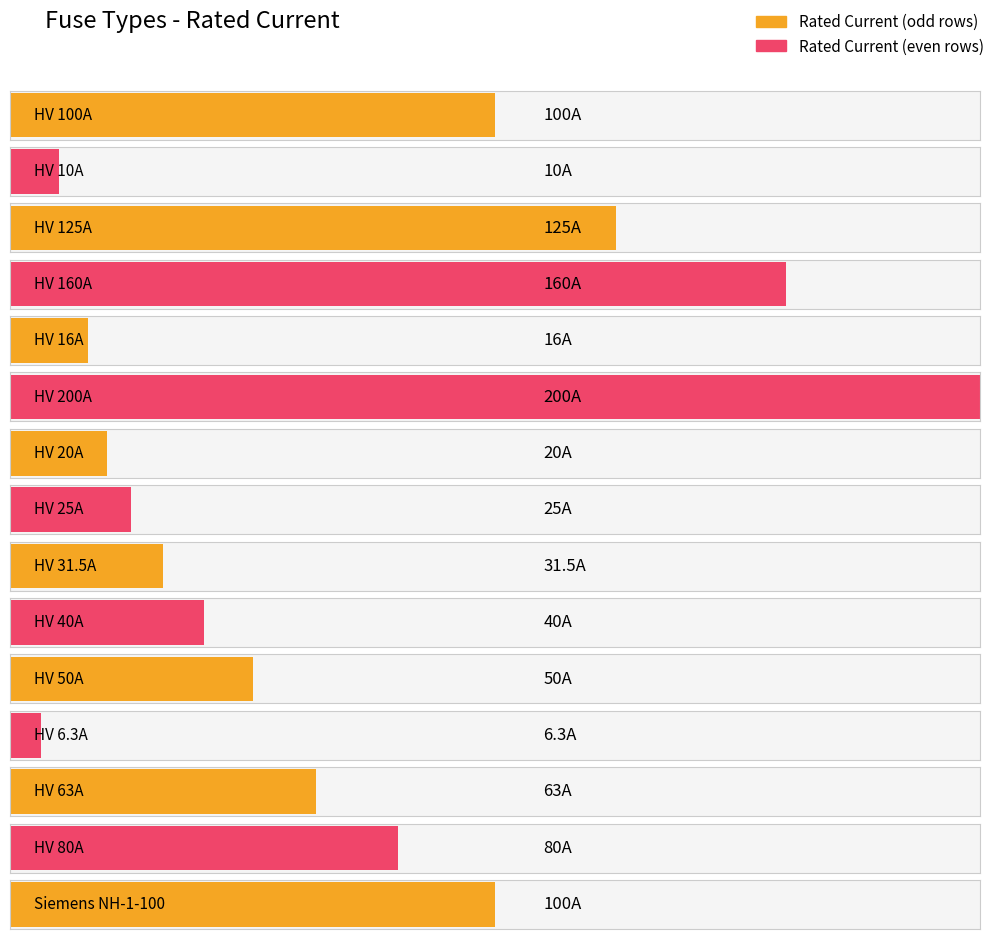

Are the bars grouped side by side (vs. stacked)?

No